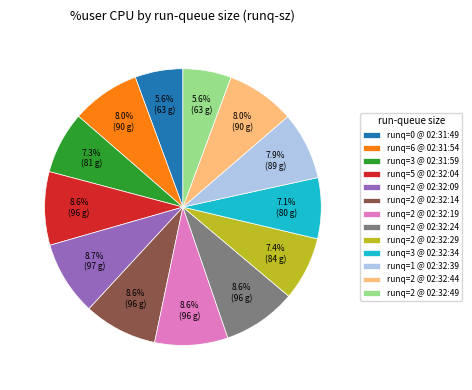

Combined, do runq=0 @ 02:31:49 and runq=2 @ 02:32:19 account for over 50%?

No